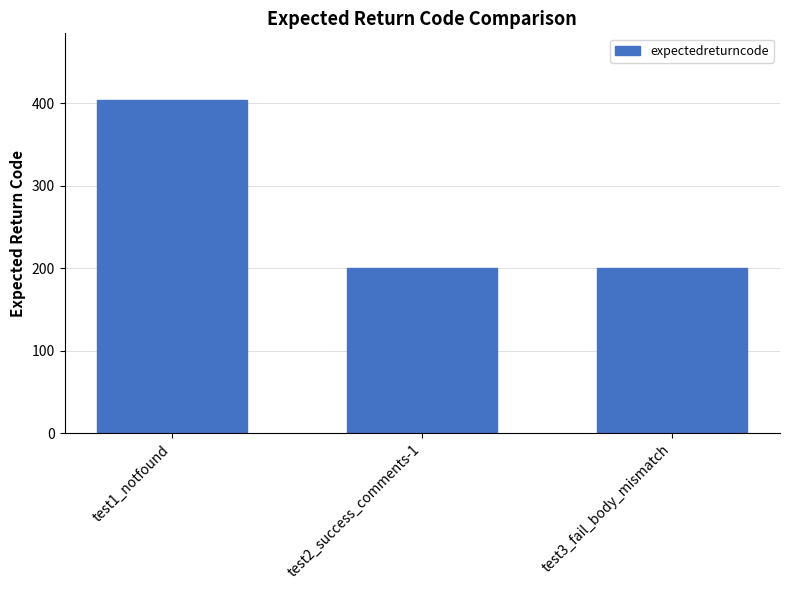

What is the minimum value shown in the chart?

200